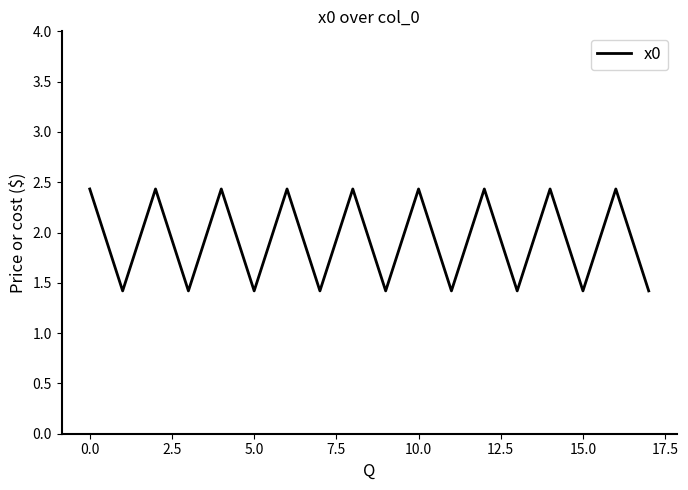

What is the difference between the maximum and minimum values?

1.0